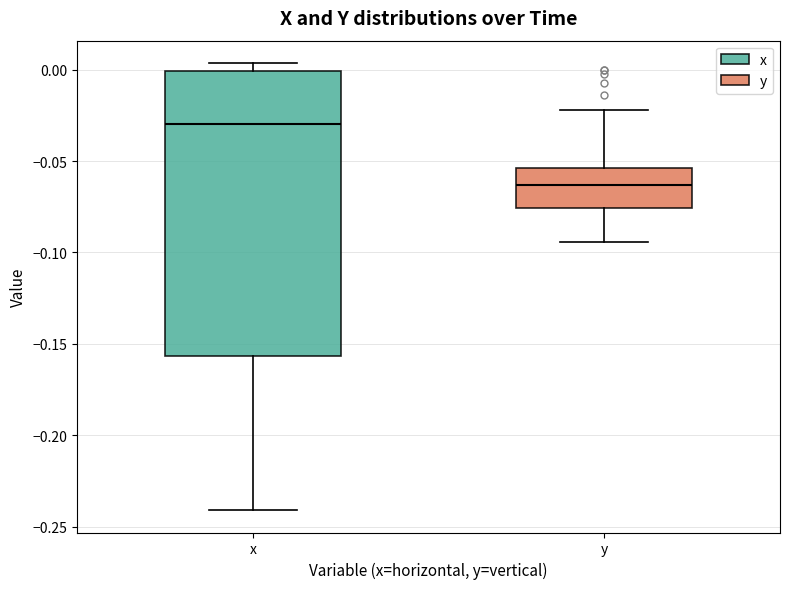

Reading left to right, read every box against the y-axis: the position of its median line, the range the box covers, and the ends of its whiskers. The values are not printed on the chart, so give them approximately, as read against the axis.

x: median -0.030, box -0.155 to 0.000, whiskers -0.240 to 0.005
y: median -0.065, box -0.075 to -0.055, whiskers -0.095 to -0.020